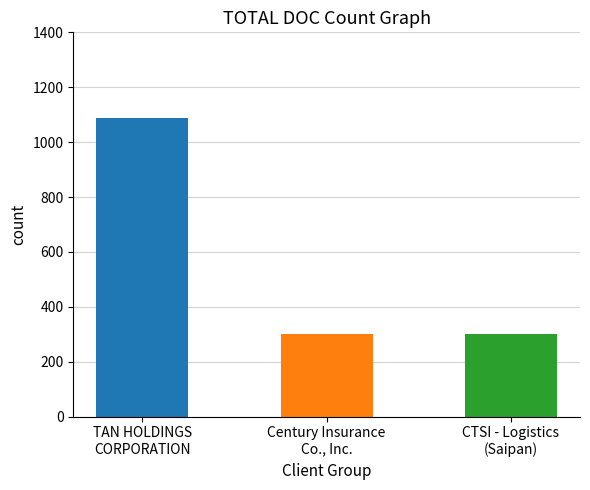

What is the maximum value shown in the chart?

1087.8